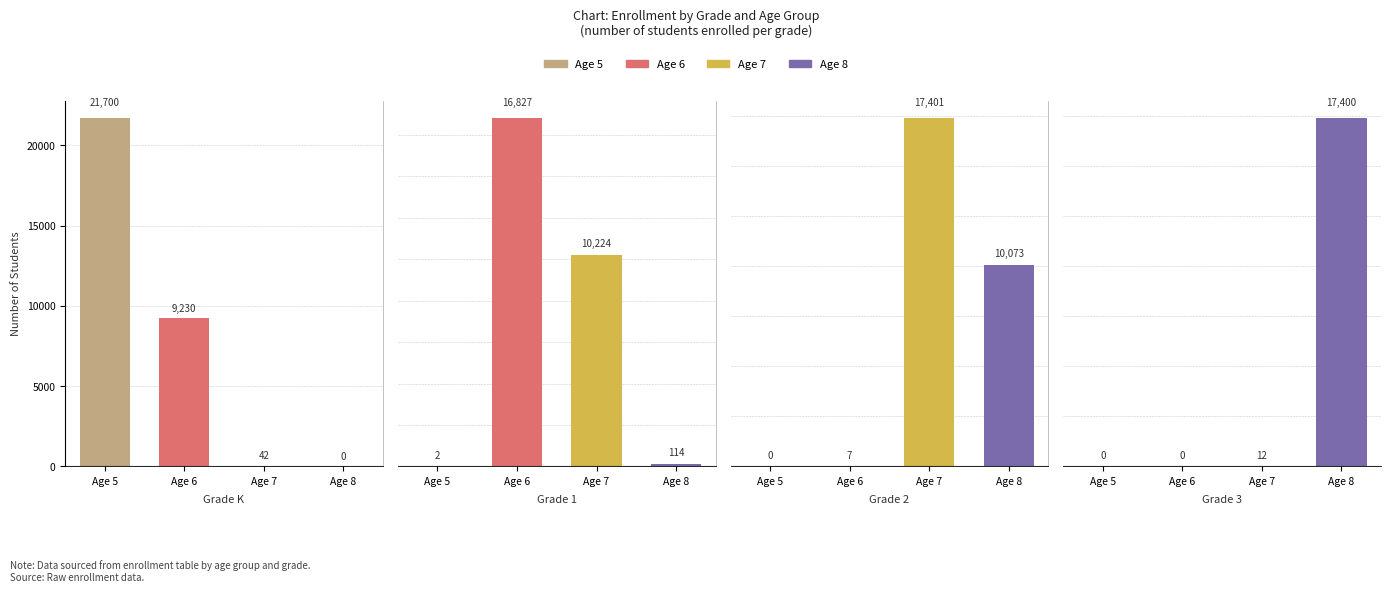

What is the value of the Age 8 bar at the 2nd from the left?

114